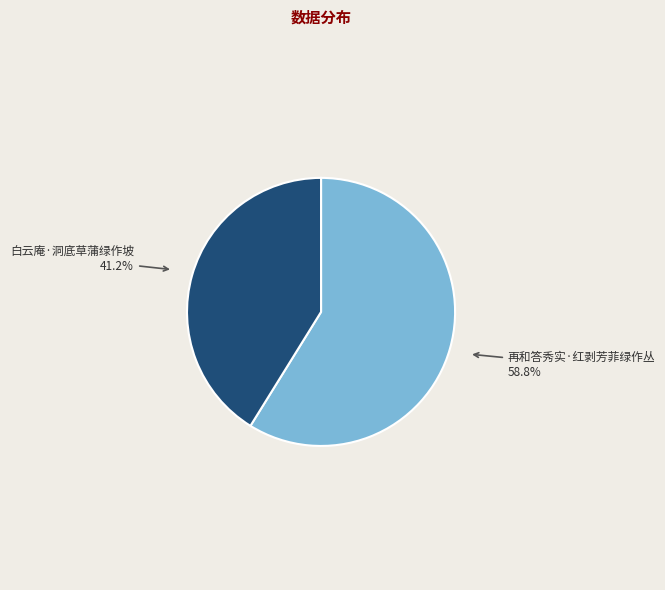

What percentage is NOT represented by 白云庵·洞底草蒲绿作坡?

58.8%